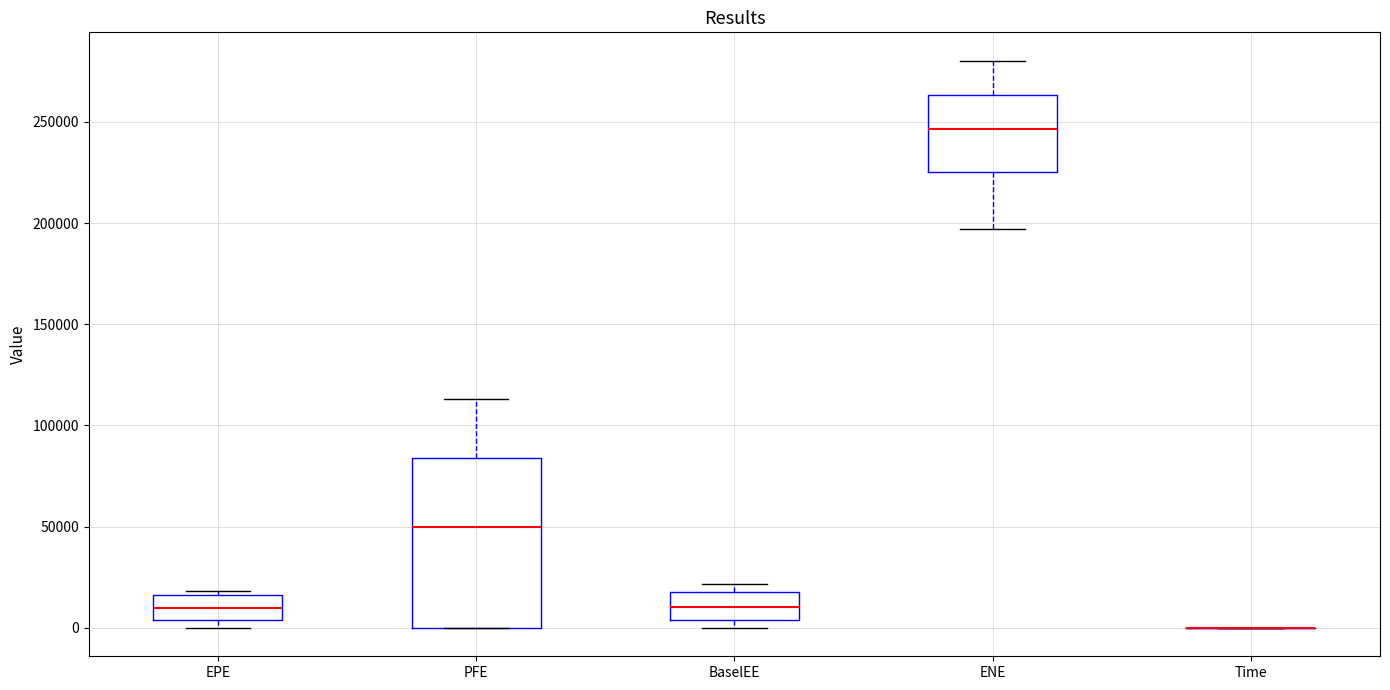

Reading left to right, read every box against the y-axis: the position of its median line, the range the box covers, and the ends of its whiskers. The values are not printed on the chart, so give them approximately, as read against the axis.

EPE: median 10000, box 5000 to 15000, whiskers 0 to 20000
PFE: median 50000, box 0 to 85000, whiskers 0 to 115000
BaselEE: median 10000, box 5000 to 20000, whiskers 0 to 20000 (just above the box's upper edge)
ENE: median 245000, box 225000 to 265000, whiskers 195000 to 280000
Time: box collapsed to a line at 0, whiskers 0 to 0